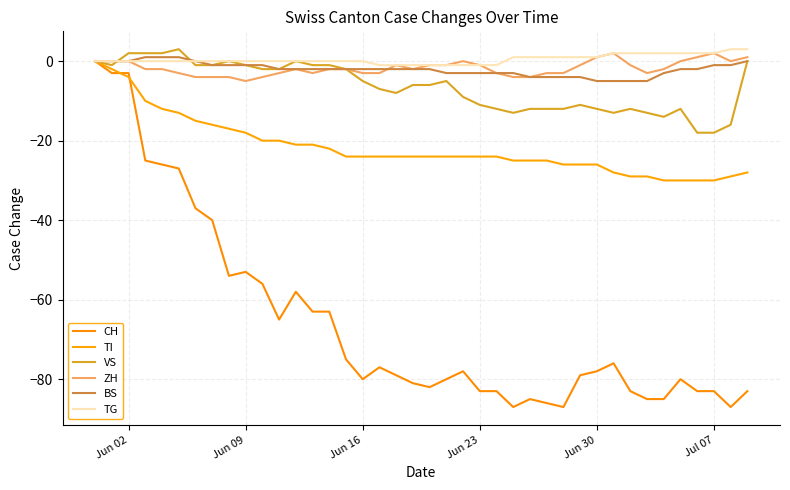

How many lines are shown in the chart?

6